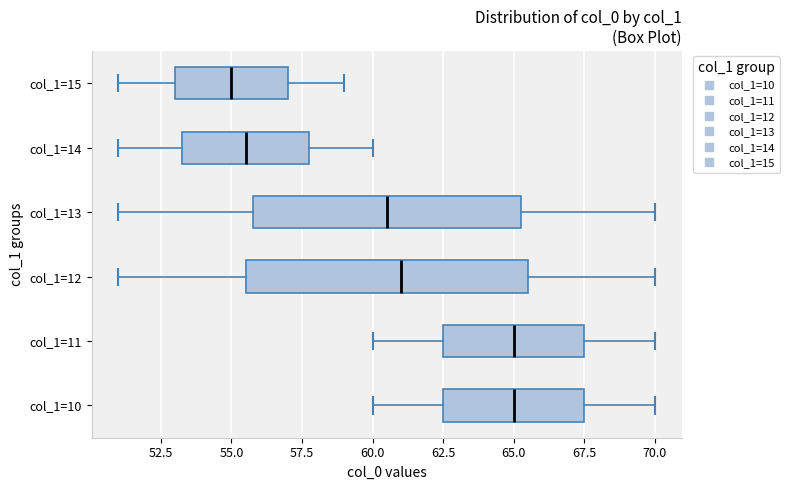

Where does the left whisker of the box for col_1=12 end on the x-axis? The values are not printed on the chart, so give them approximately, as read against the axis.

51.0